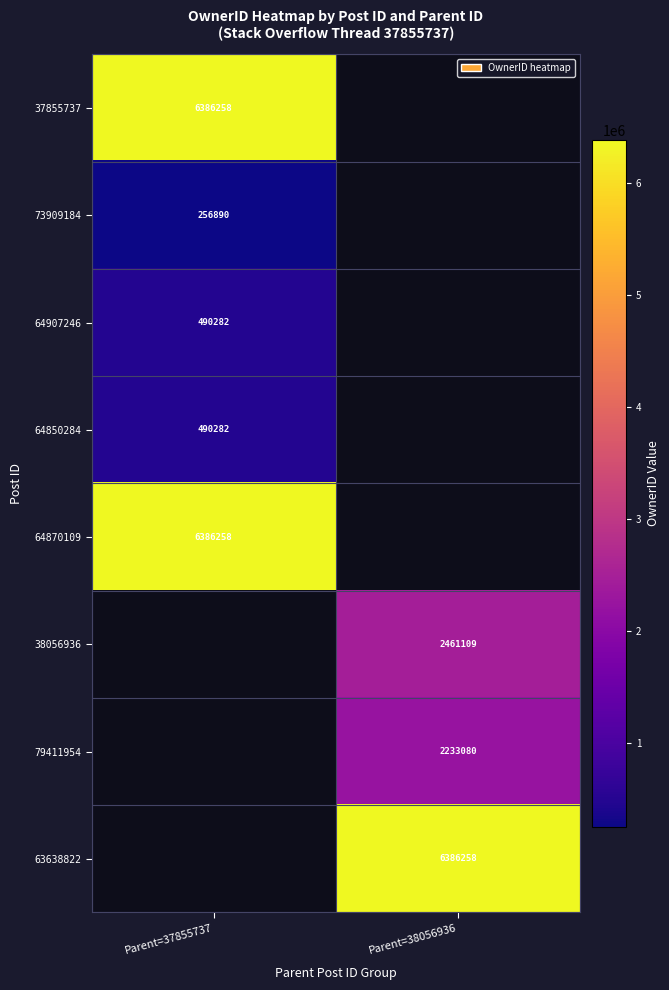

Is the value of 64870109 at Parent=37855737 greater than the value of 64907246 at Parent=37855737?

Yes